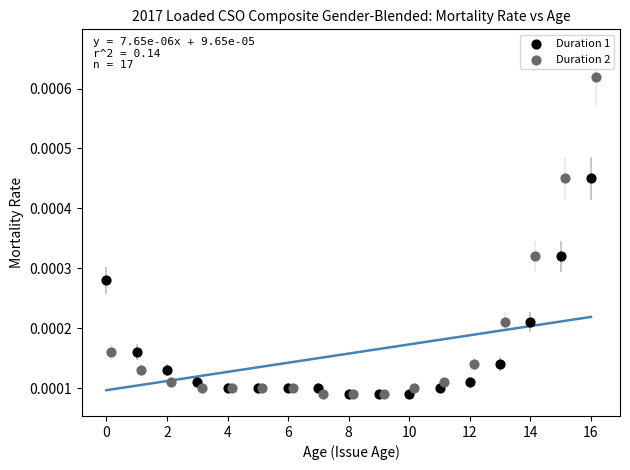

Which series reaches the maximum Y coordinate?

Duration 2